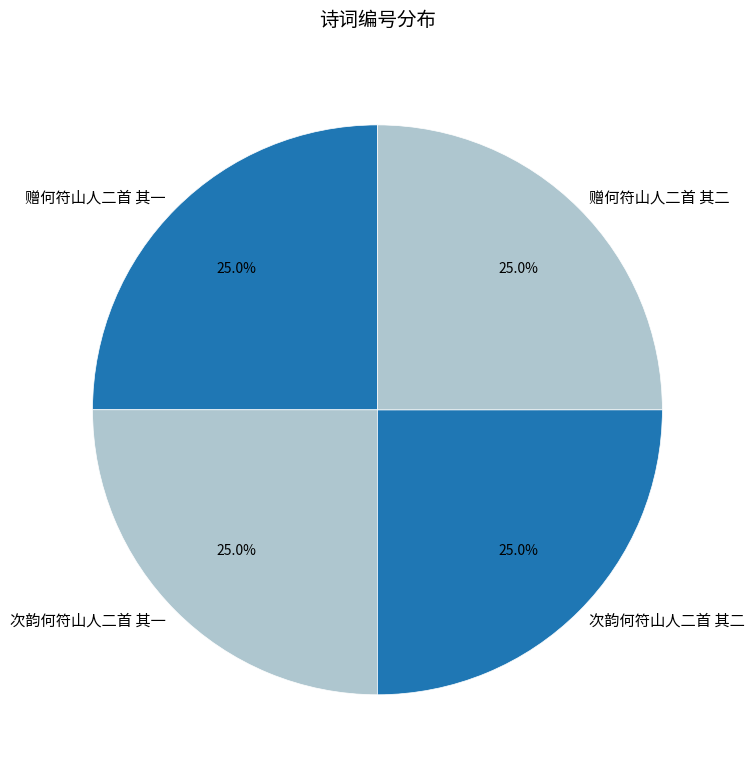

How much of the chart is everything except 次韵何符山人二首 其二?

75.0%